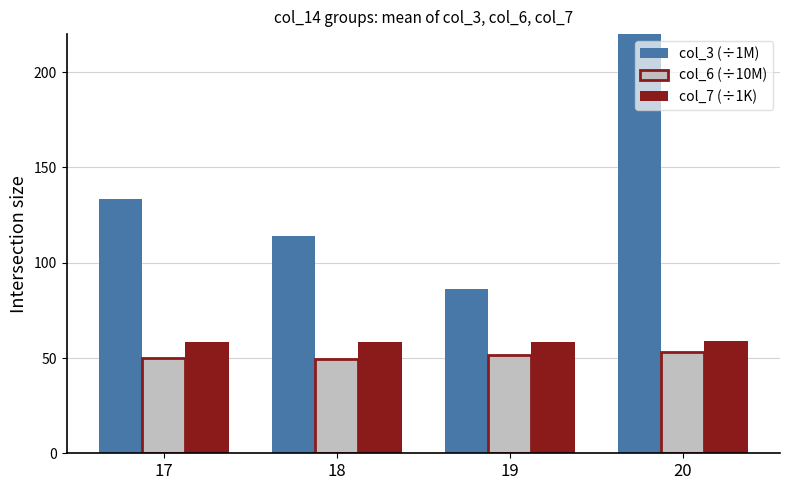

List the series in order of their peak value, highest first.

col_3 (÷1M), col_7 (÷1K), col_6 (÷10M)